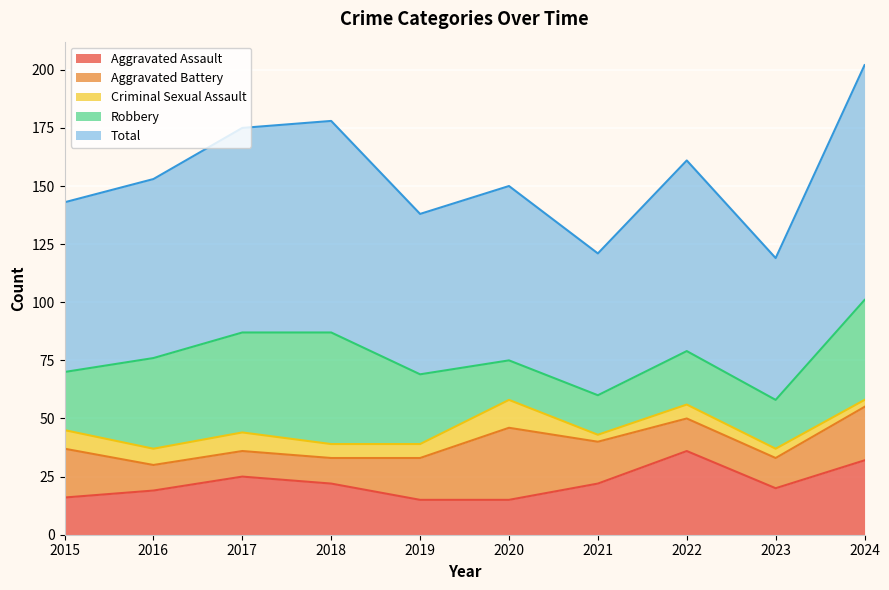

Between 2016 and 2017, which is larger?

2017